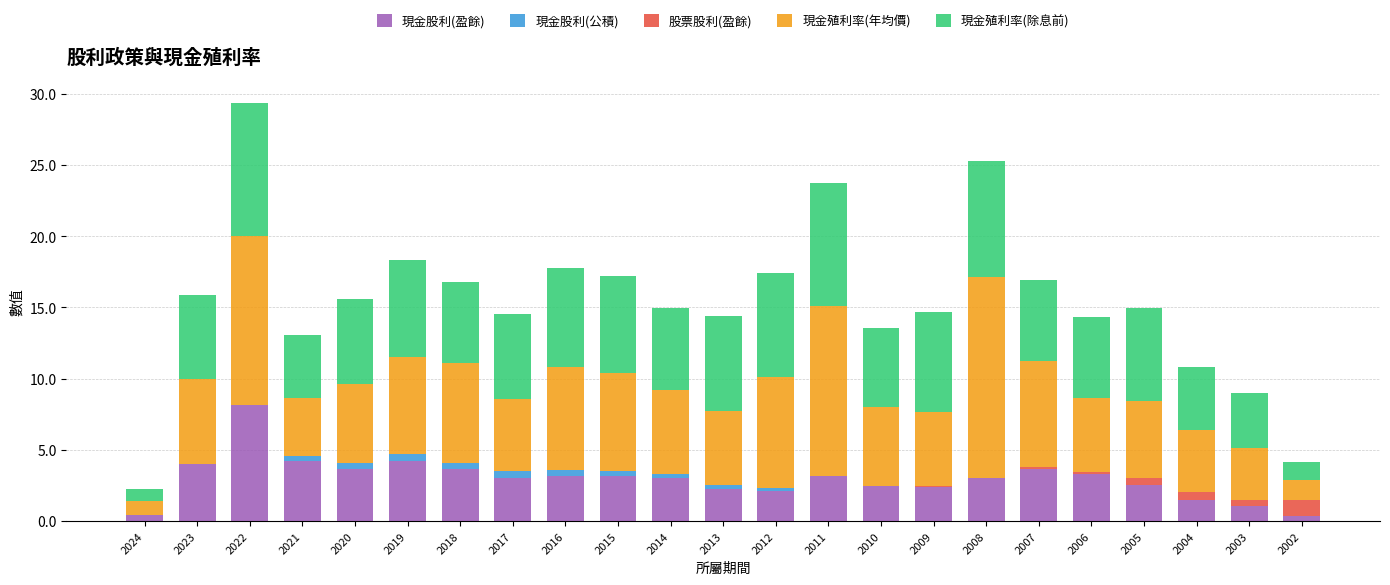

What is the maximum value for 現金股利(盈餘)?

8.1